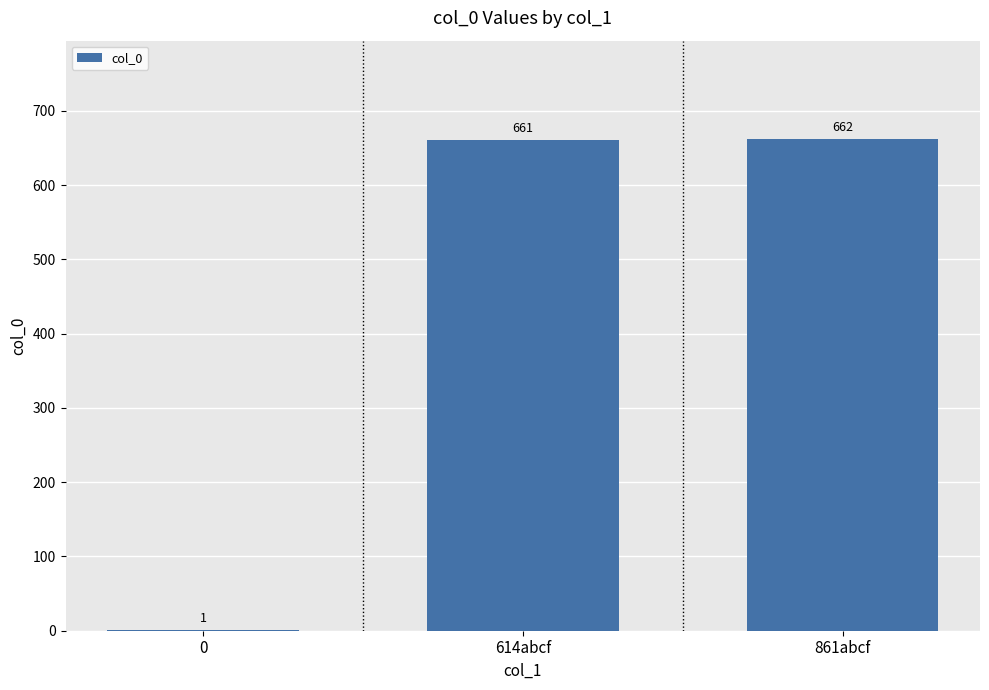

Is it true that the value at 861abcf is 662?

True